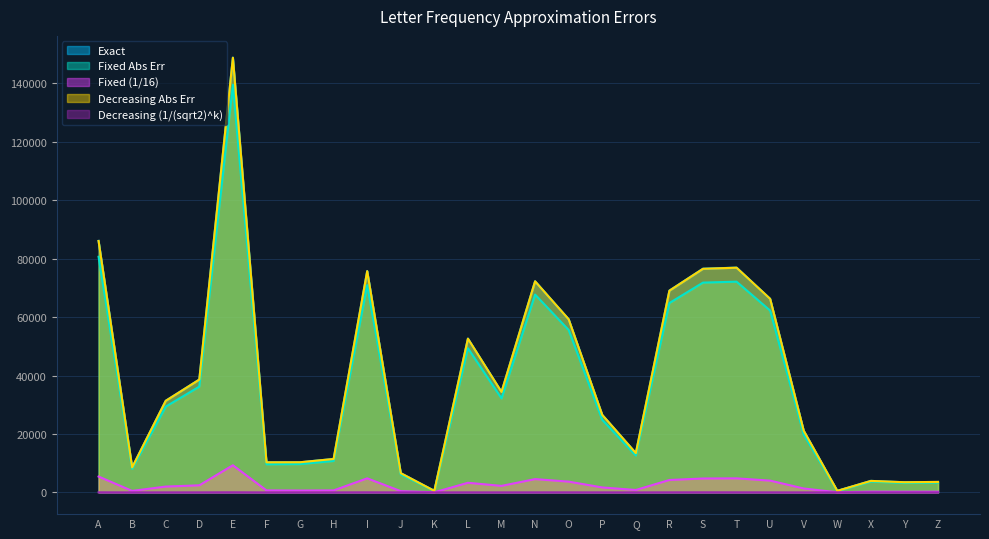

At which label does Decreasing Abs Err reach its minimum?

K